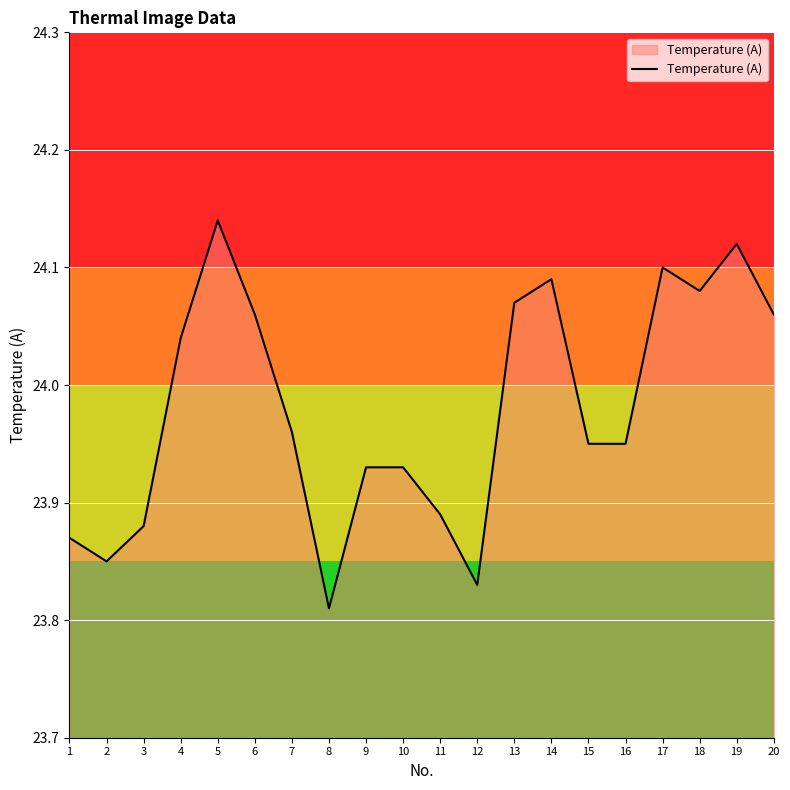

What is the difference between the values at 1 and 5?

0.3